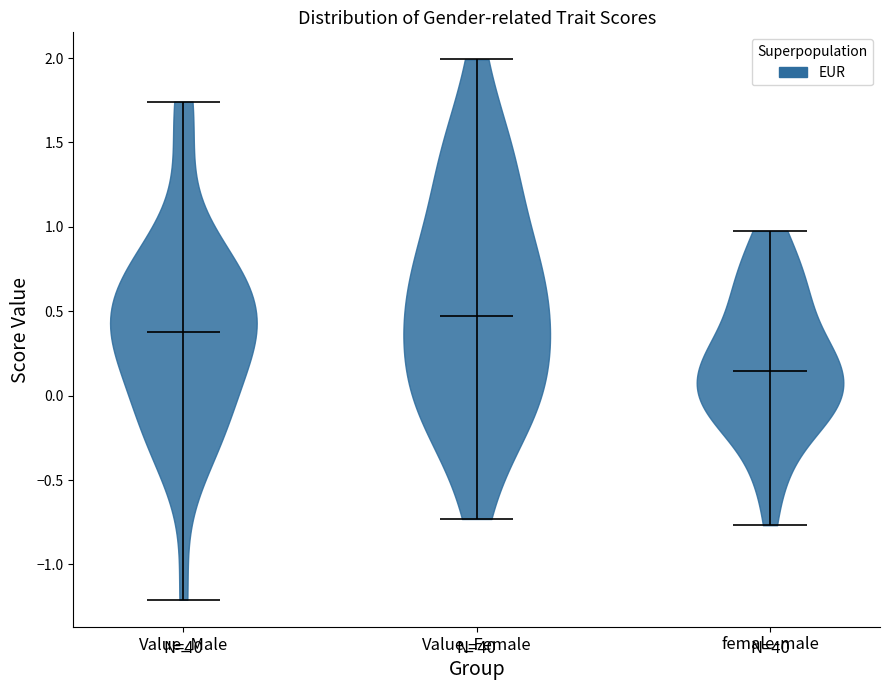

Reading left to right, read every violin against the y-axis: where its median line is, and the lowest and highest points it reaches. The values are not printed on the chart, so give them approximately, as read against the axis.

Value_Male: median line 0.35, lowest point -1.20, highest point 1.75
Value_Female: median line 0.45, lowest point -0.75, highest point 2.00
female-male: median line 0.15, lowest point -0.75, highest point 1.00